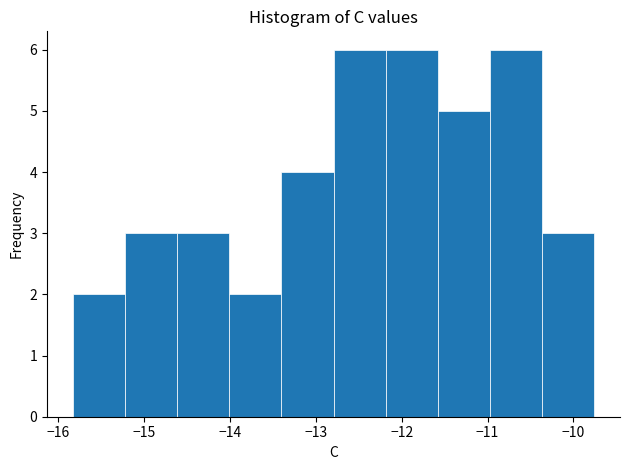

Reading left to right, list every bar in this chart as the range it spans on the x-axis followed by its height. Neither the bar edges nor the heights are printed on the chart, so give them approximately, as read against the axes.

-15.8 to -15.2: 2
-15.2 to -14.6: 3
-14.6 to -14.0: 3
-14.0 to -13.4: 2
-13.4 to -12.8: 4
-12.8 to -12.2: 6
-12.2 to -11.6: 6
-11.6 to -11.0: 5
-11.0 to -10.4: 6
-10.4 to -9.8: 3